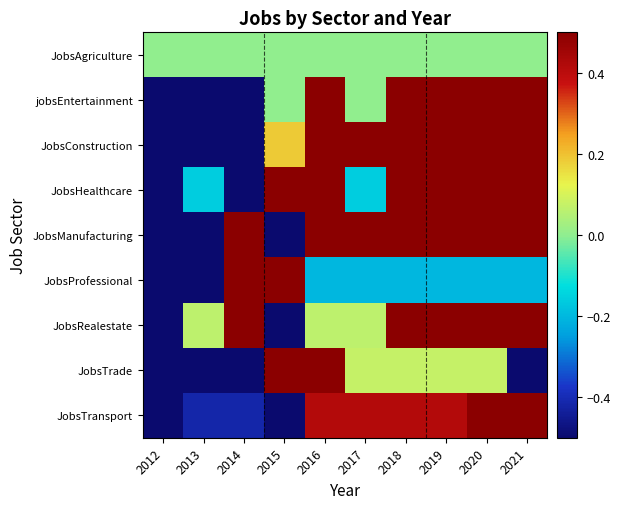

Which has a higher value, 2016 or 2019?

2016